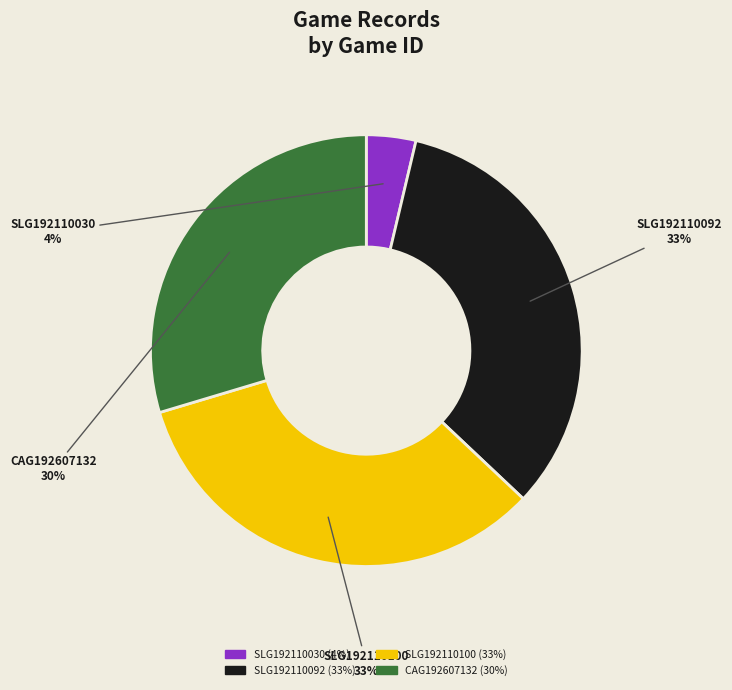

To the nearest percent, what portion does CAG192607132 represent?

30%